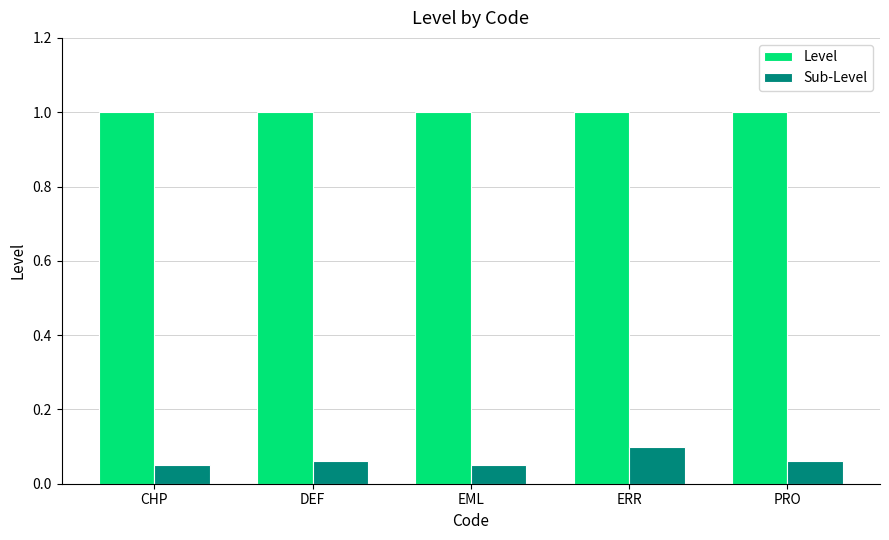

What is the highest value of the Level series?

1.0